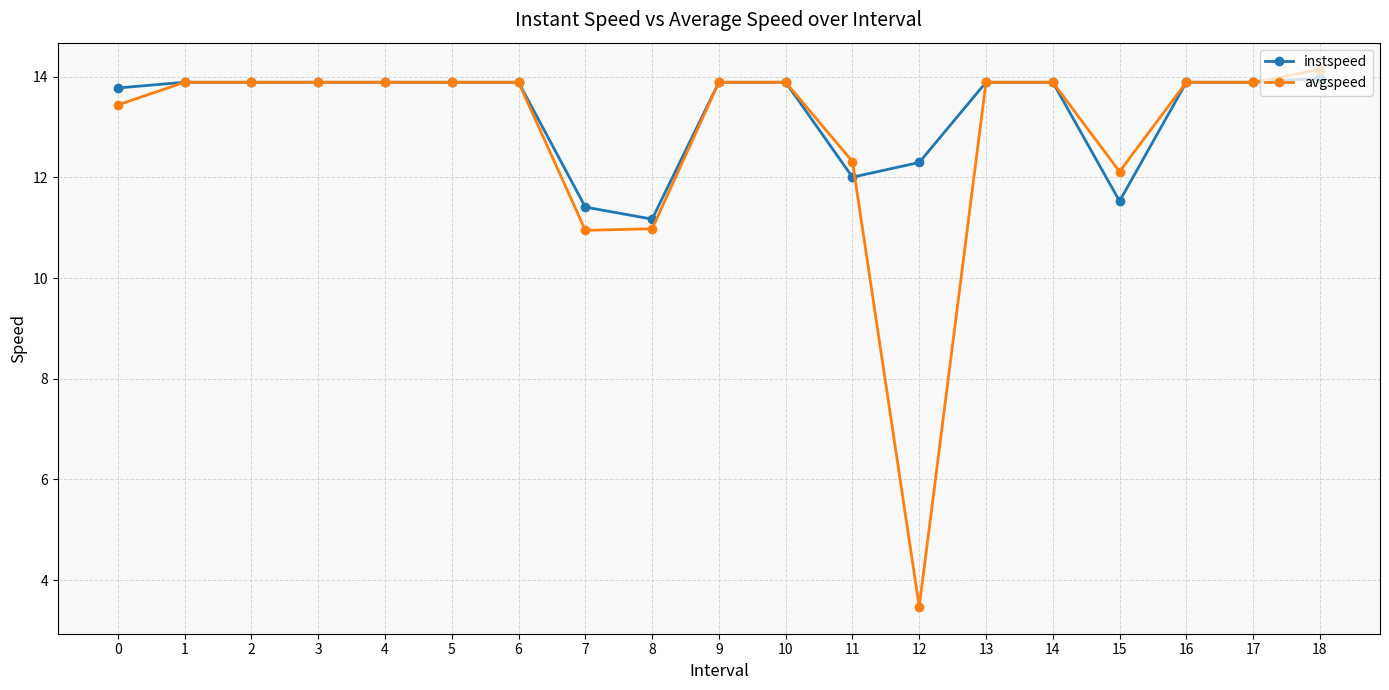

Which category has the lowest value in the instspeed series?

8